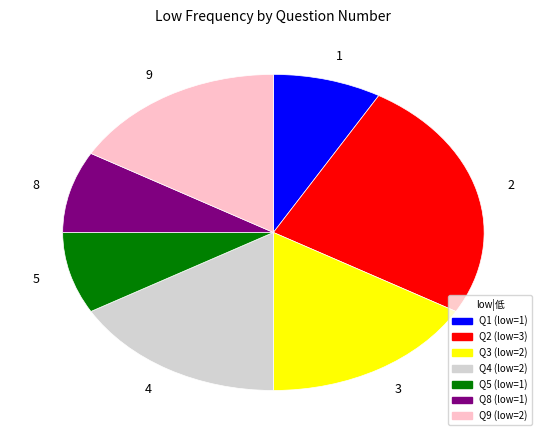

What is the ratio of the value at 8 to the value at 3?

0.5